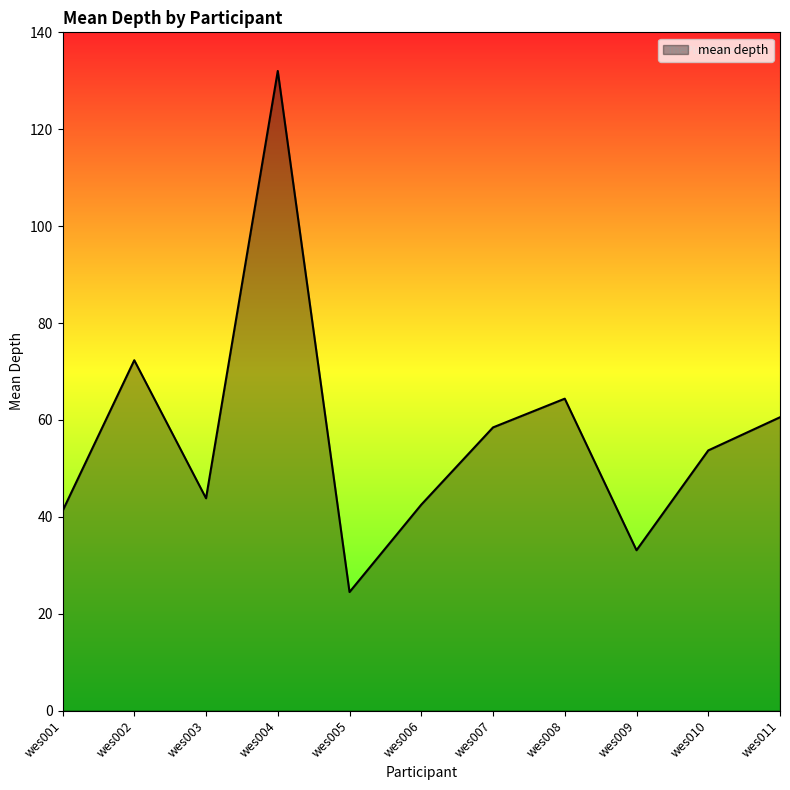

What is the difference between the maximum and minimum values?

107.5